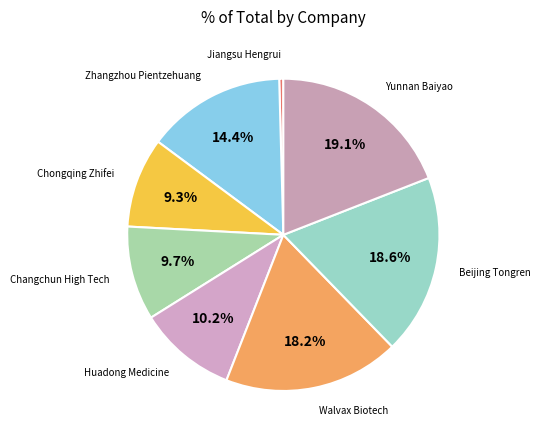

To the nearest percent, what is the average slice percentage?

12%